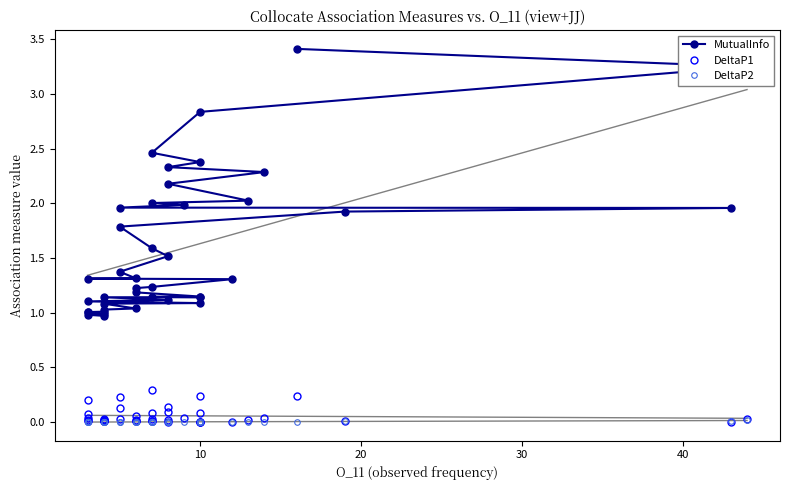

Reading left to right, extract all data points from this chart.

MutualInfo: 3.4	3.3	2.8	2.5	2.4	2.3	2.3	2.2	2.0	2.0	2.0	2.0	2.0	1.9	1.8	1.6	1.5	1.4	1.3	1.3	1.3	1.2	1.2	1.2	1.1	1.1	1.1	1.1	1.1	1.1	1.1	1.1	1.0	1.0	1.0	1.0	1.0	1.0	1.0	1.0
DeltaP1: 0.2	0.0	0.2	0.3	0.1	0.1	0.0	0.1	0.0	0.1	0.0	0.2	0.0	0.0	0.1	0.0	0.0	0.0	0.0	0.2	0.0	0.0	0.0	0.0	0.0	0.0	0.0	0.0	0.0	0.1	0.0	0.0	0.1	0.0	0.0	0.0	0.0	0.0	0.0	0.0
DeltaP2: 0.0	0.0	0.0	0.0	0.0	0.0	0.0	0.0	0.0	0.0	0.0	0.0	0.0	0.0	0.0	0.0	0.0	0.0	0.0	0.0	0.0	0.0	0.0	0.0	0.0	0.0	0.0	0.0	0.0	0.0	0.0	0.0	0.0	0.0	0.0	0.0	0.0	0.0	0.0	0.0